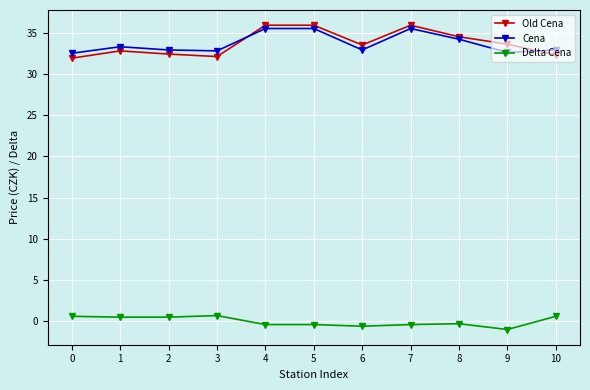

True or false: Cena has more than 0 interior local peaks.

True